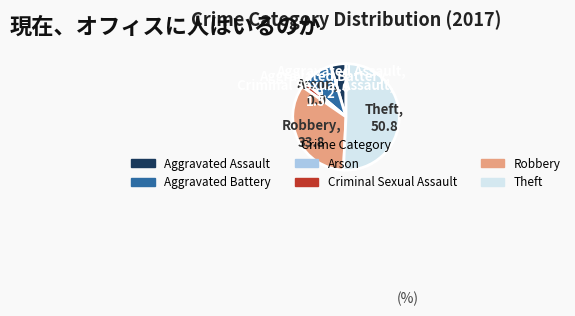

Does Criminal Sexual Assault account for over 50% of the chart?

No